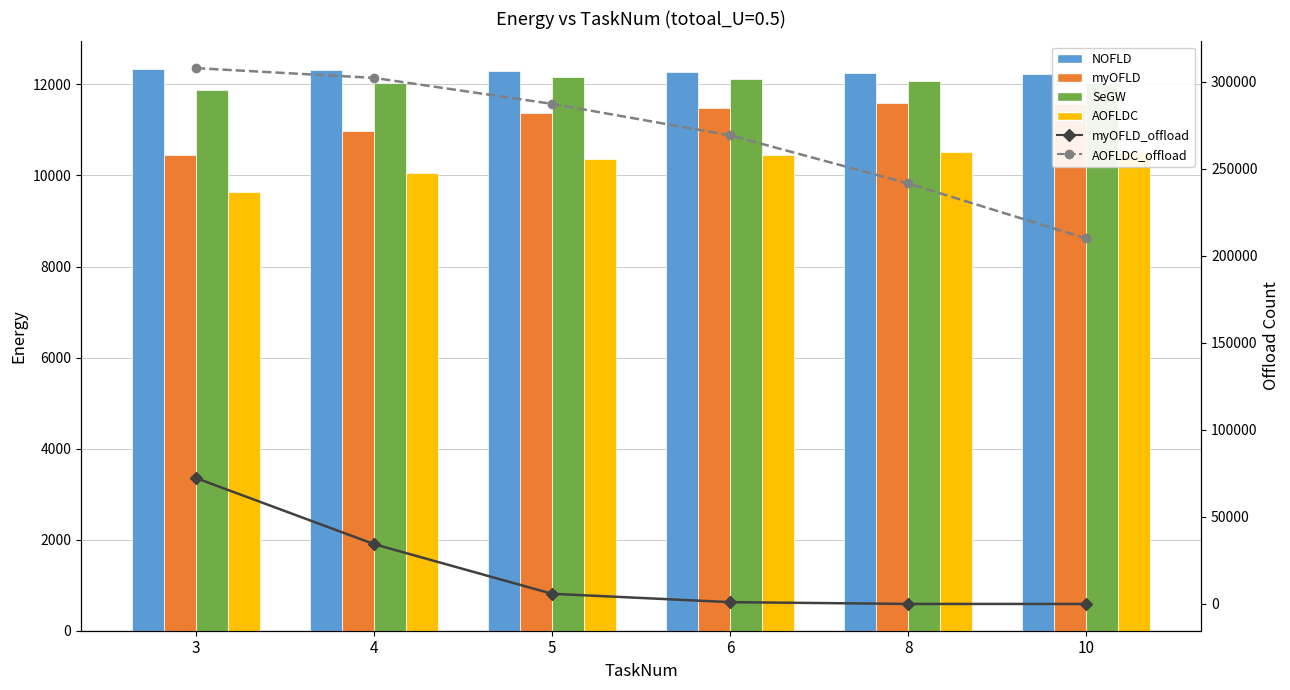

What is the sum of all myOFLD_offload values?

113544.0